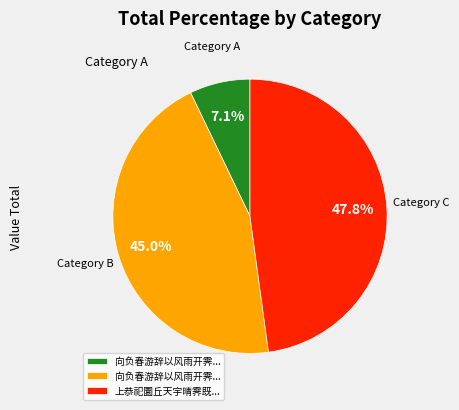

Does any single category account for the majority?

No